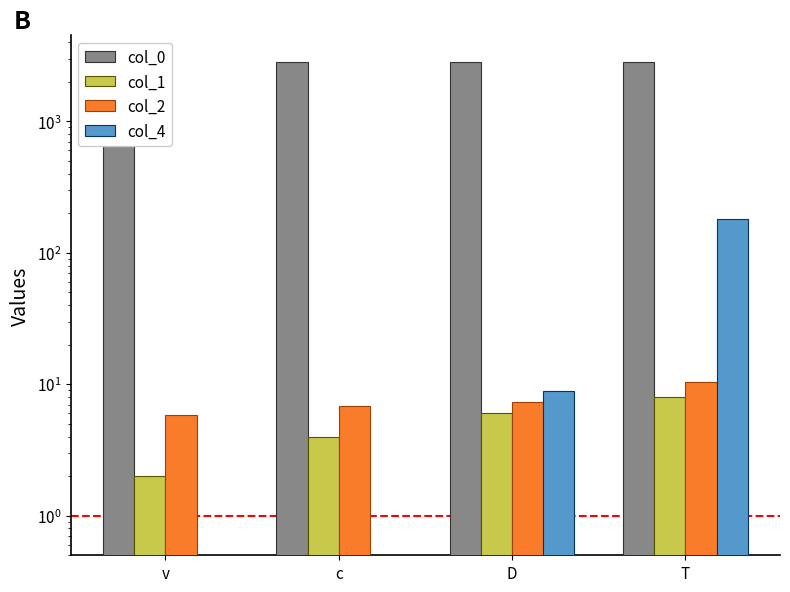

The value of col_2 at D is 10.9. True or false?

False